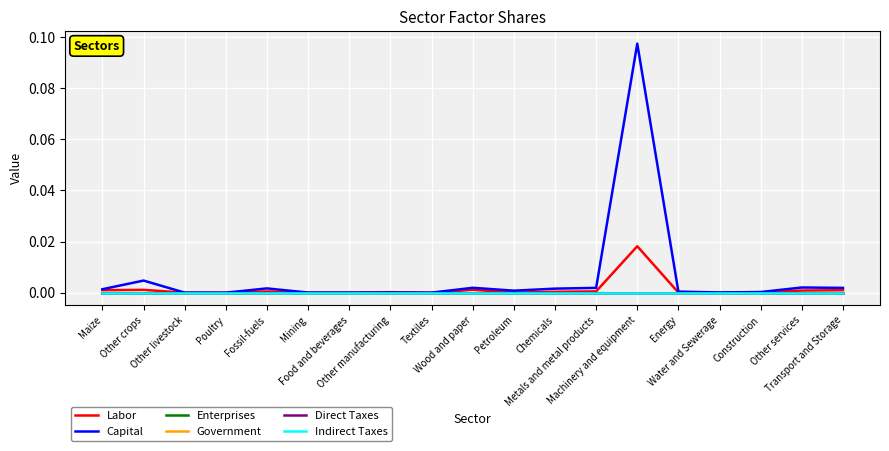

Does the chart display data point markers on the line(s)?

No